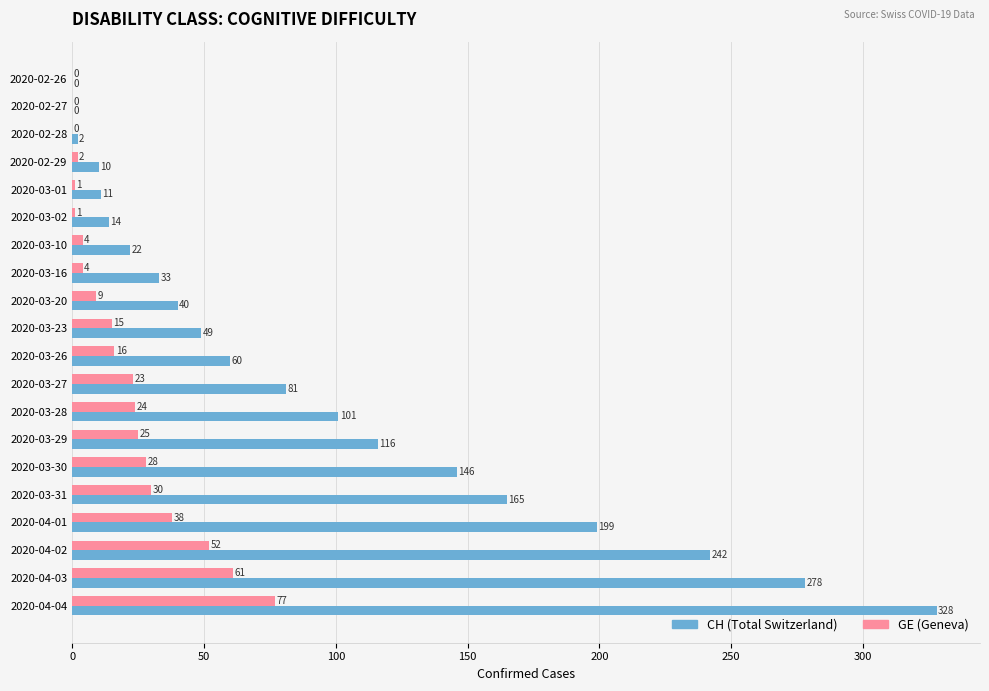

At which category is the sum across all series the highest?

2020-04-04